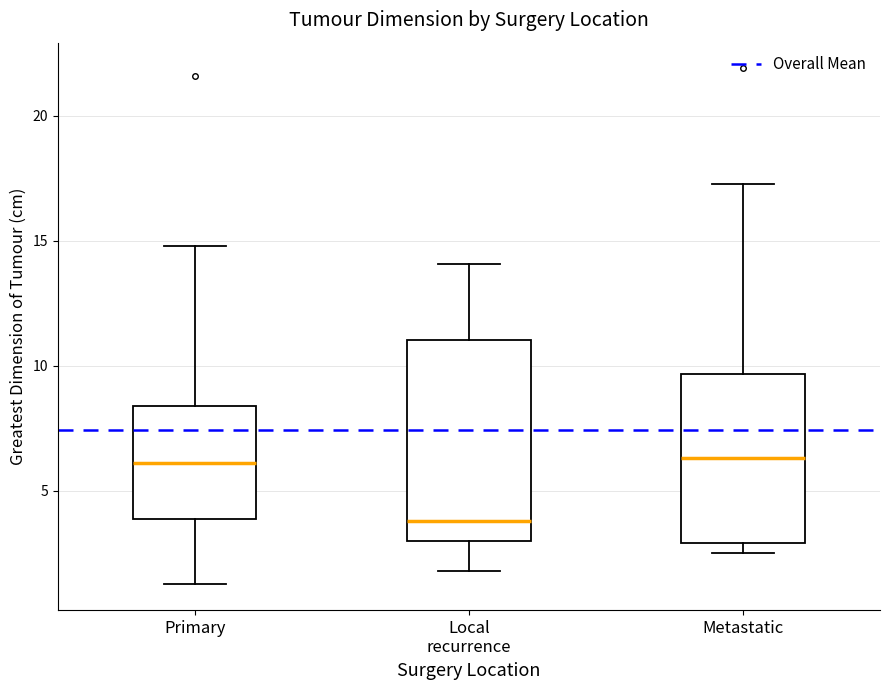

Which box has the lowest median line?

Local recurrence